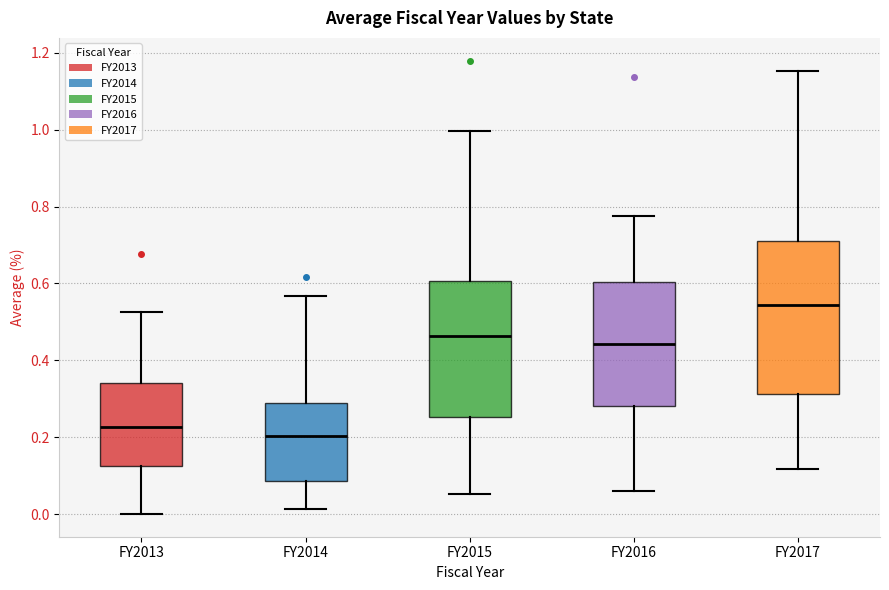

Where does the median line of the box for FY2014 sit on the y-axis? The values are not printed on the chart, so give them approximately, as read against the axis.

0.20